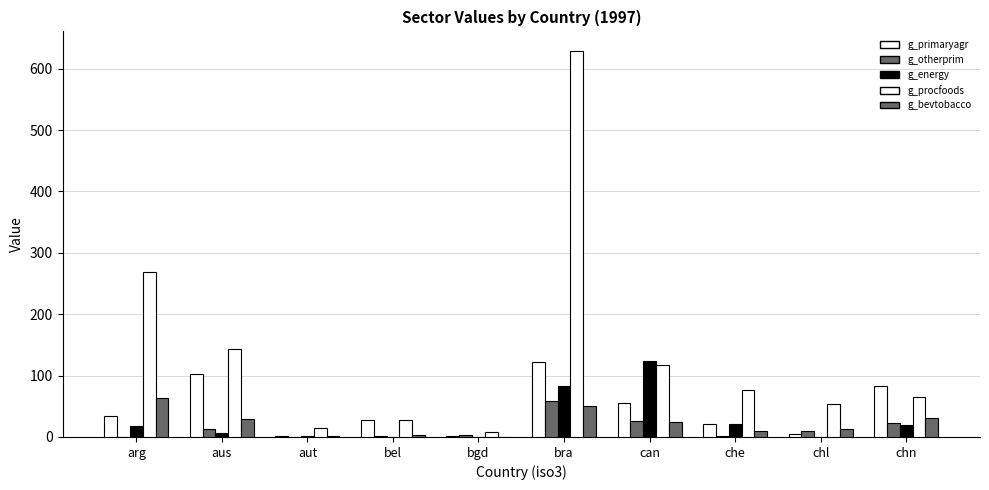

How many data points does each series have?

10